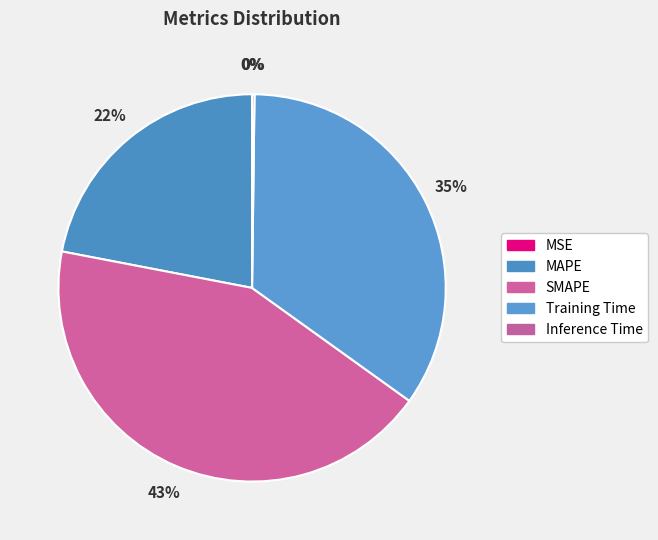

Is it true that Inference Time is 0% of the pie?

True